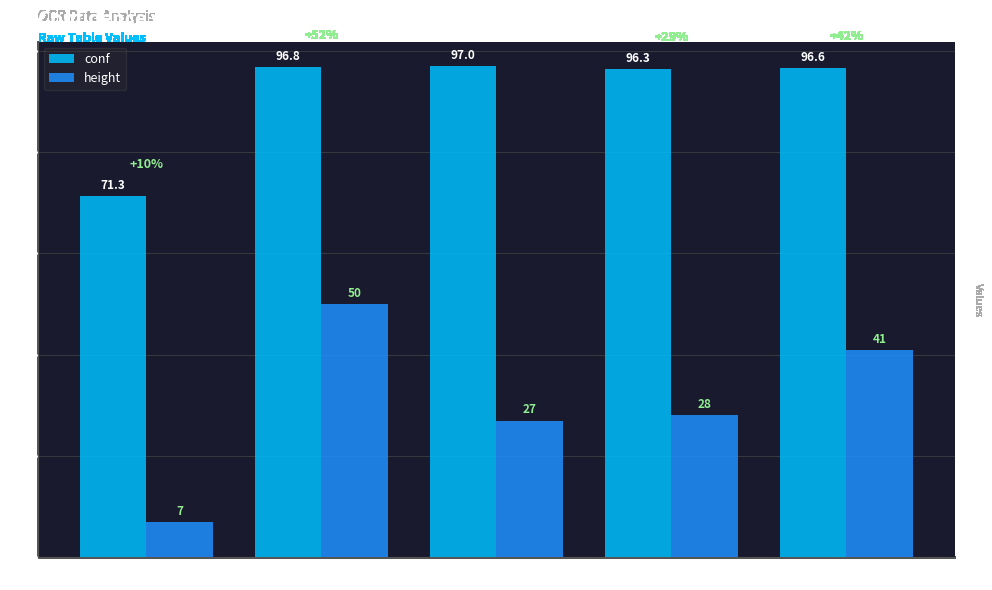

What position from the right is Quality?

3